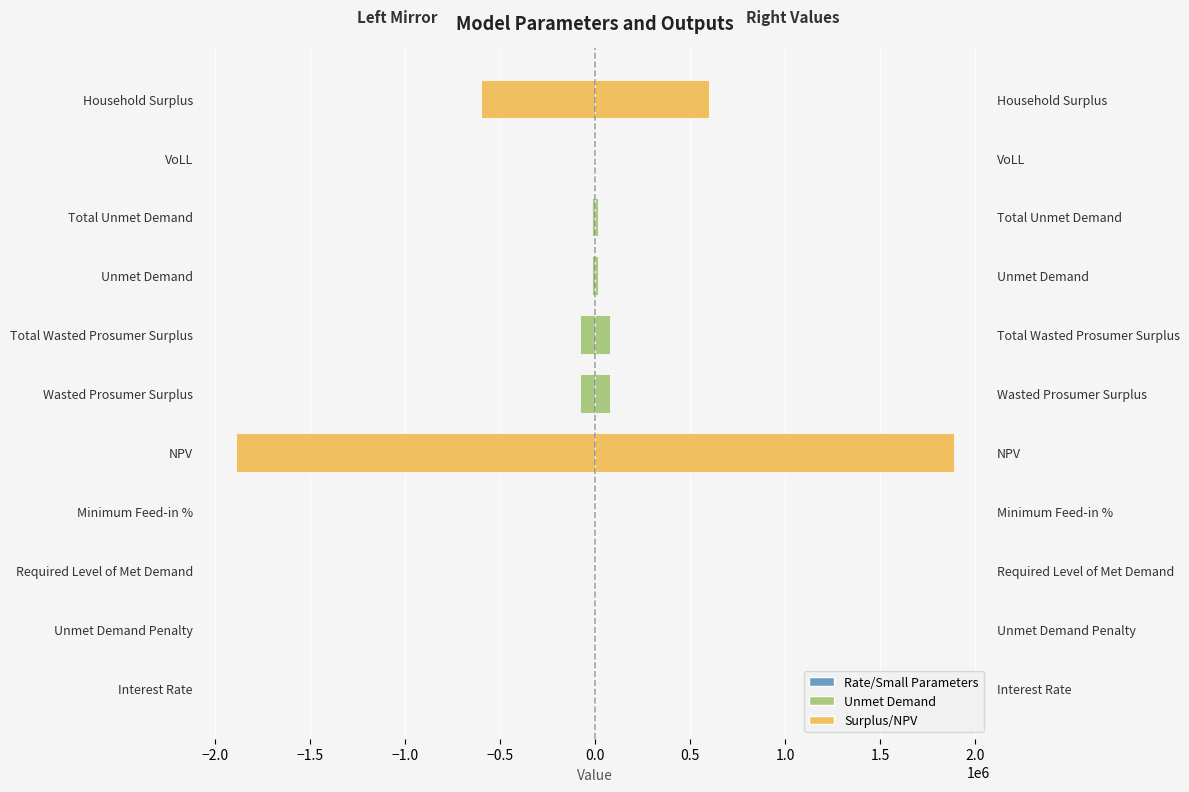

How many bars are there in total?

11